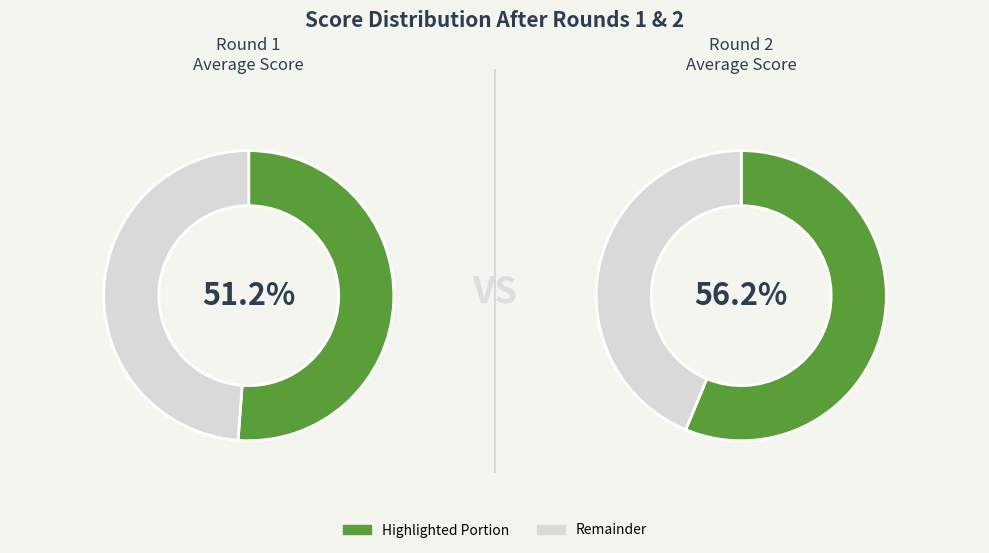

Does 12 account for over 50% of the chart?

No